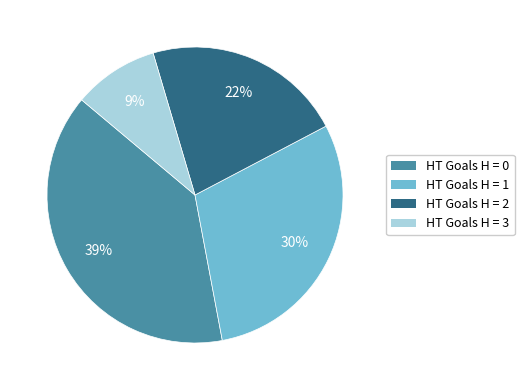

To the nearest percent, what is the average slice percentage?

25%